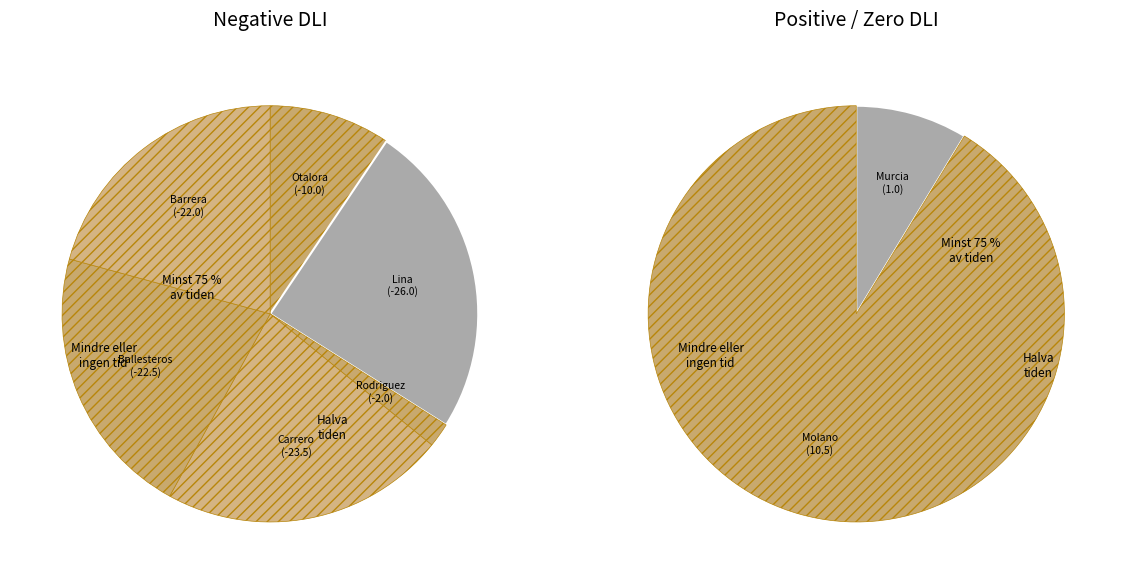

Rank the categories by value from lowest to highest.

Lina_Mabel_Torres_Pulido, Carrero_Contreras_Tania_Maryely, Ballesteros_Mesa_Jeimy_Catalina, Barrera_Castillo_Jenny_Lorena, Otalora_Castro_Rocio_del_Pilar, Rodriguez_Bohorquez_Luz_Dary, Murcia_Maira_Alejandra, Molano_Tovar_Sandra_Johana